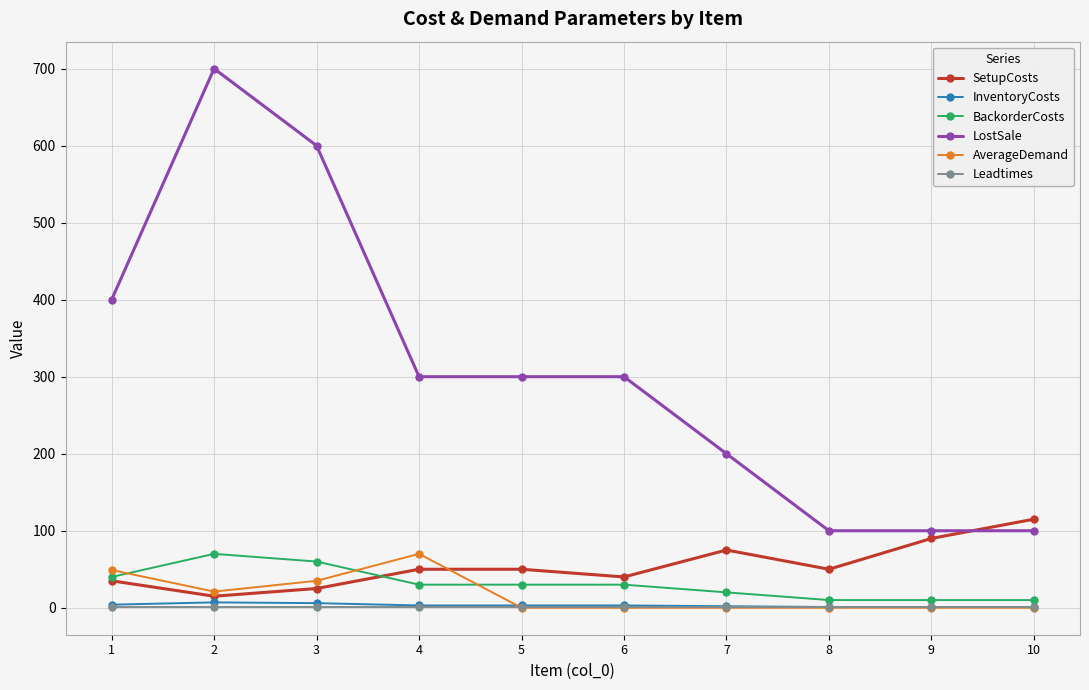

Which series has the largest total across all categories?

LostSale